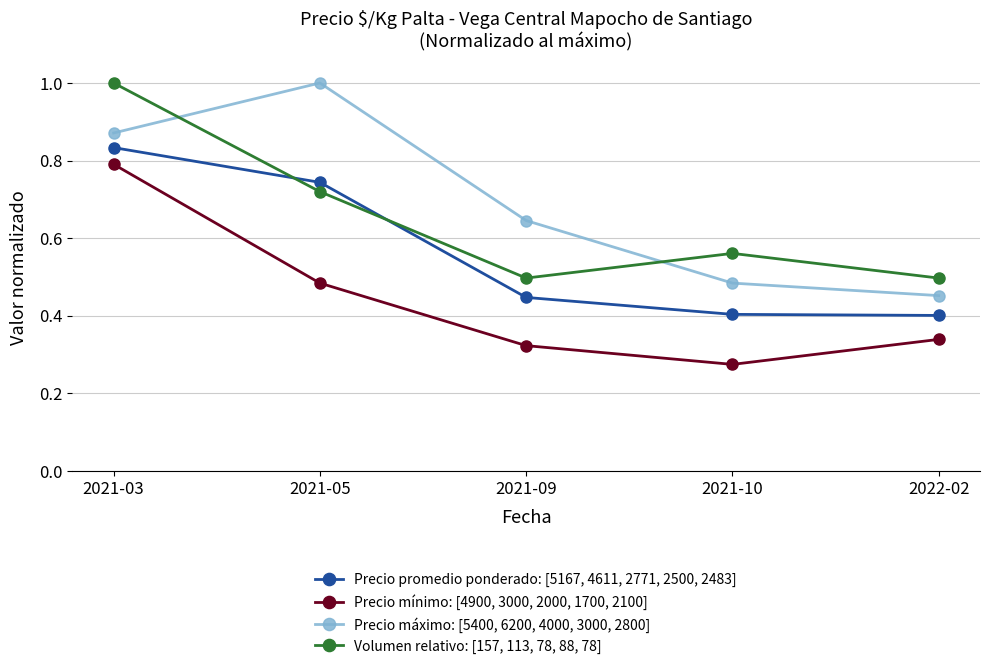

What is the label of the 3rd point from the left?

2021-09